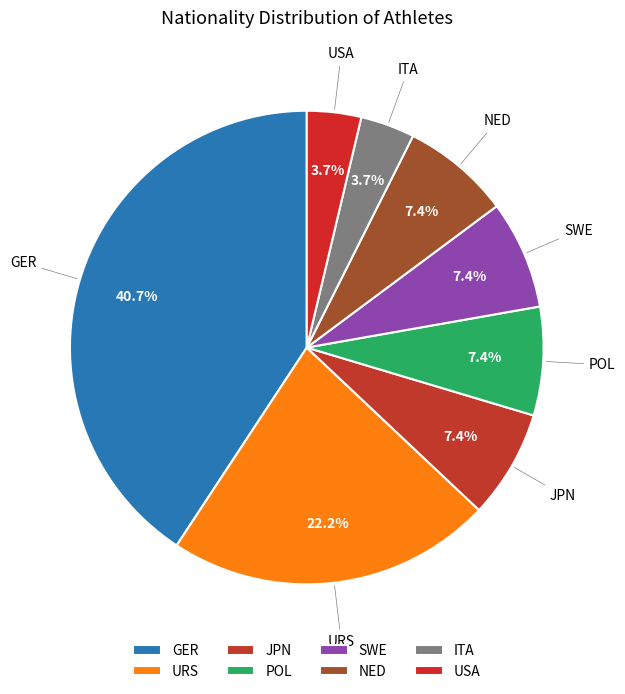

How many slices are in this pie chart?

8